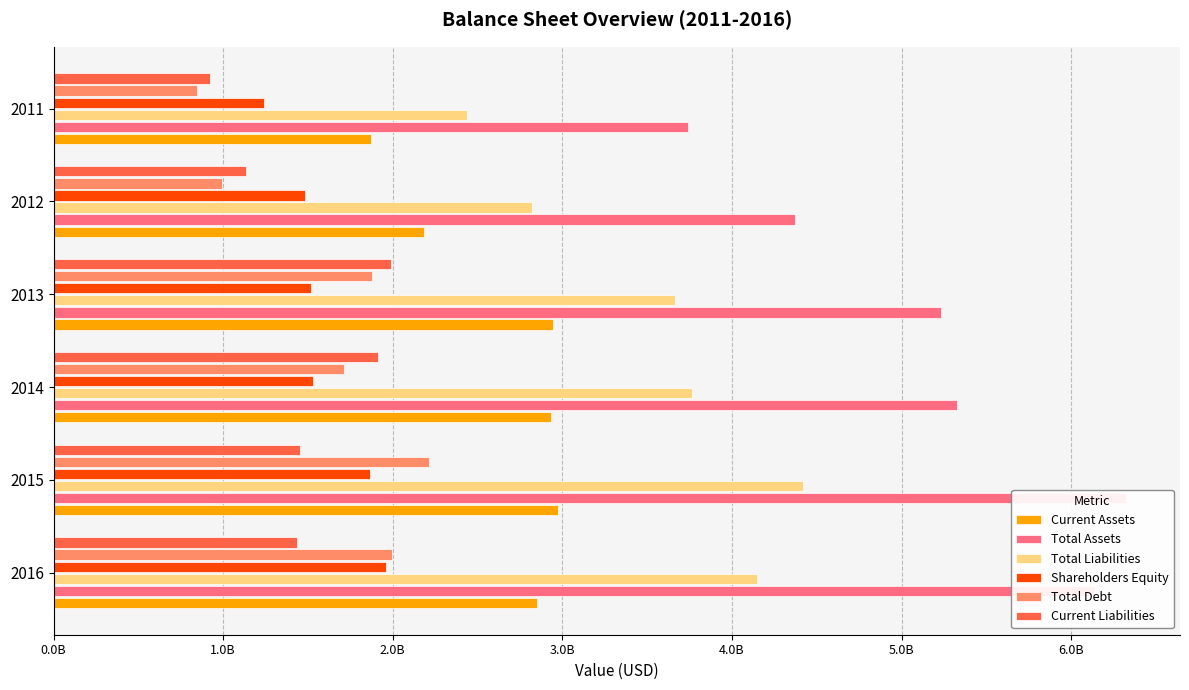

What are all the series names shown in the legend?

Current Assets, Total Assets, Total Liabilities, Shareholders Equity, Total Debt, Current Liabilities